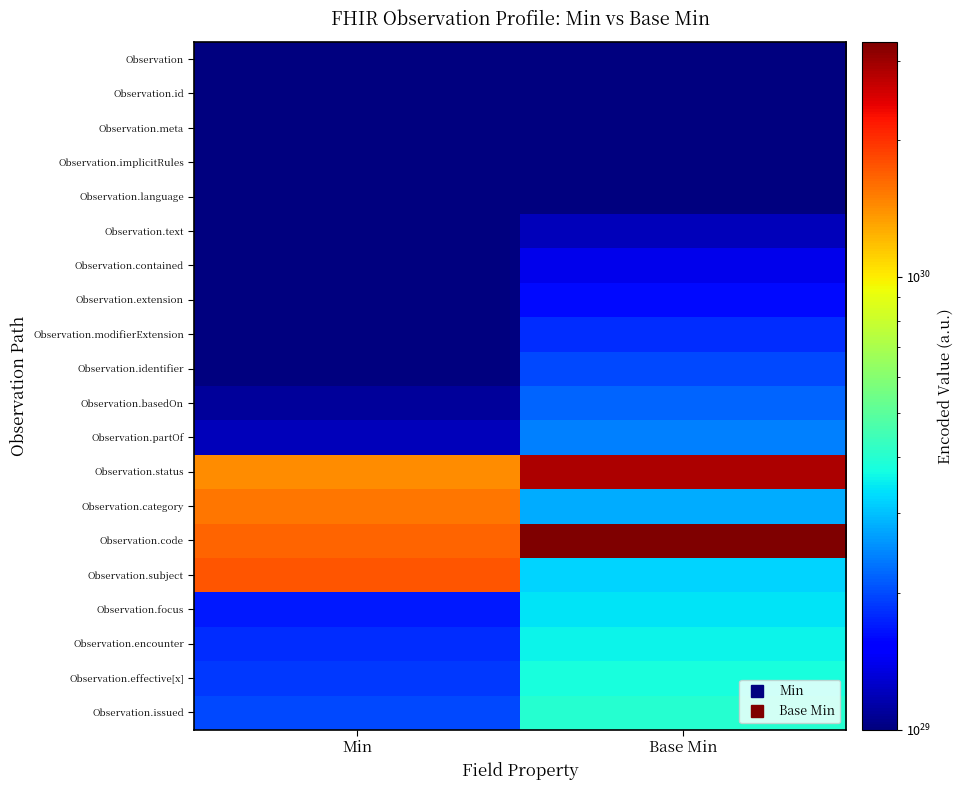

Between Base Min and Min, which is larger?

Base Min